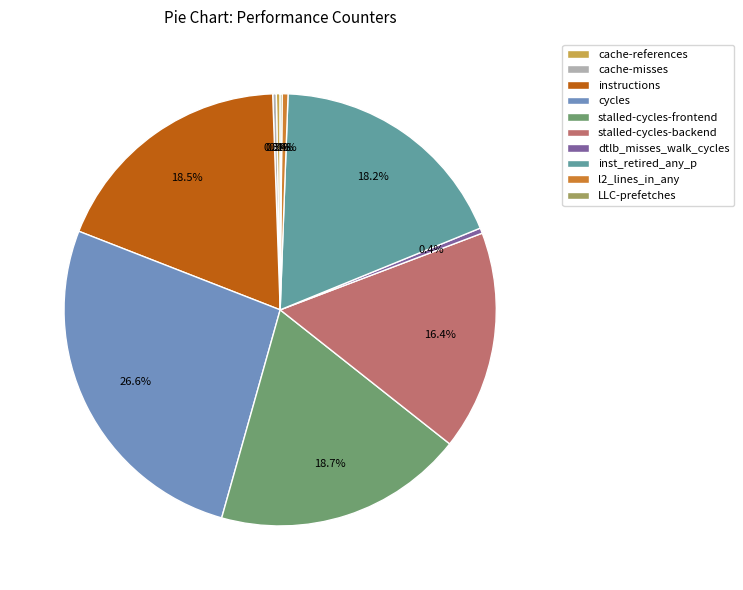

To the nearest percent, what is the combined percentage of instructions and l2_lines_in_any?

19%